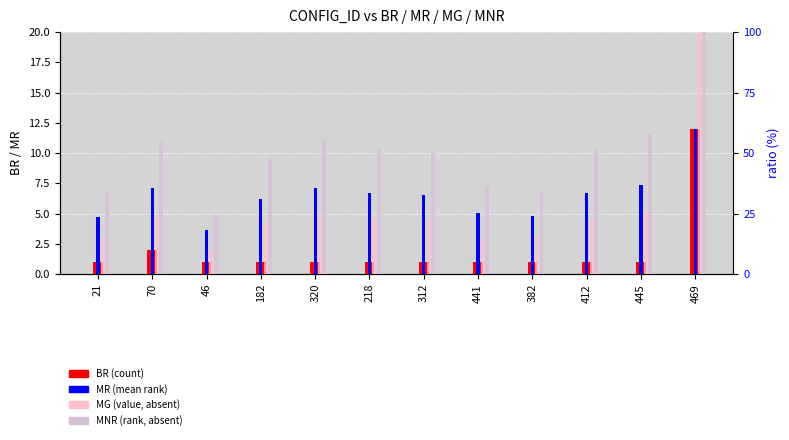

How many bars are there in total?

48